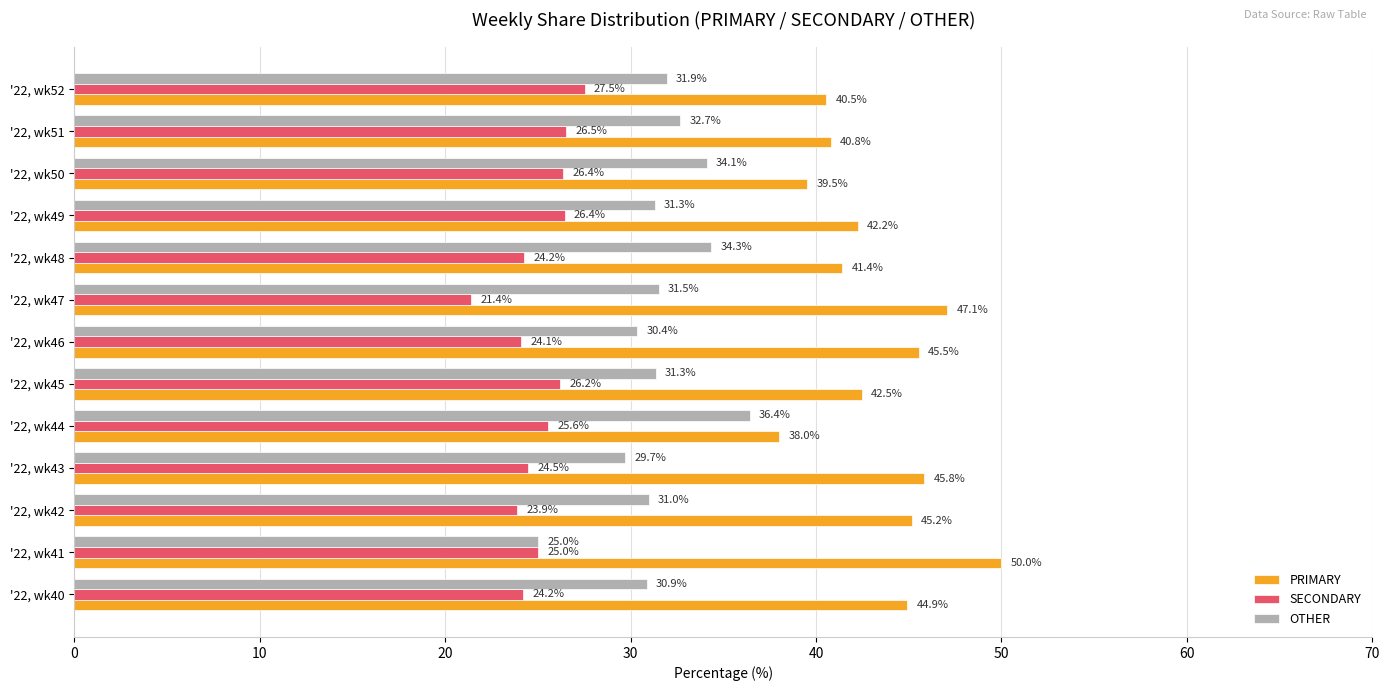

Which series has the largest range (max minus min)?

PRIMARY